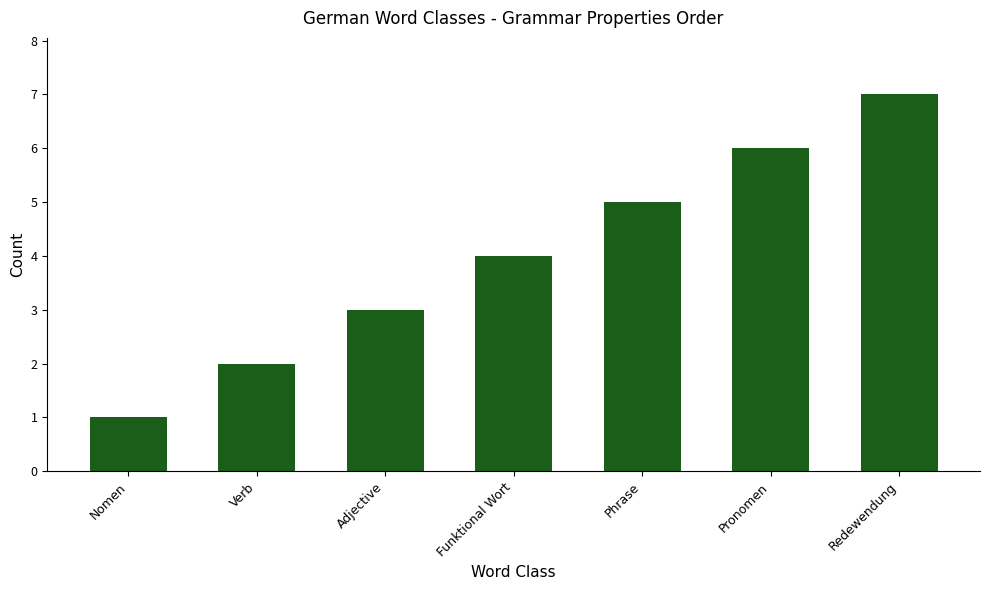

List the labels in order of value, largest first.

Redewendung, Pronomen, Phrase, Funktional Wort, Adjective, Verb, Nomen